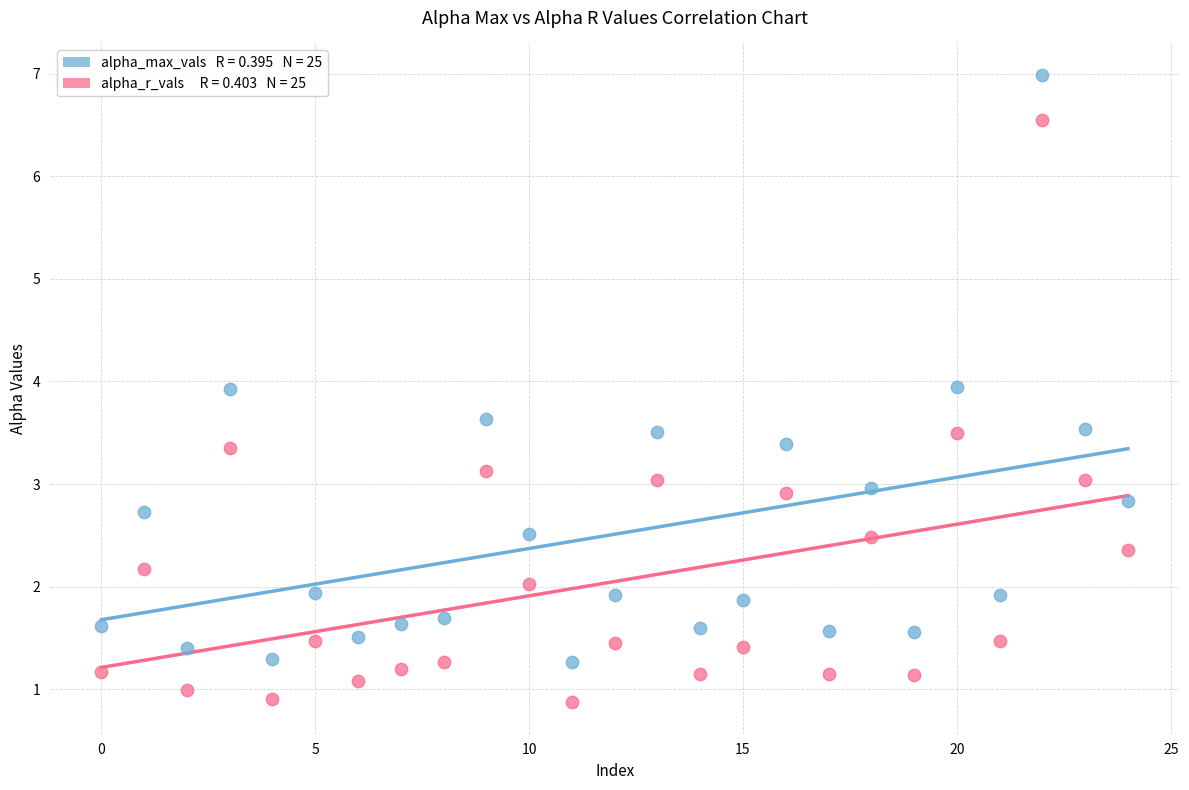

Across all data points, what is the range of Y values (max minus min)?

6.1